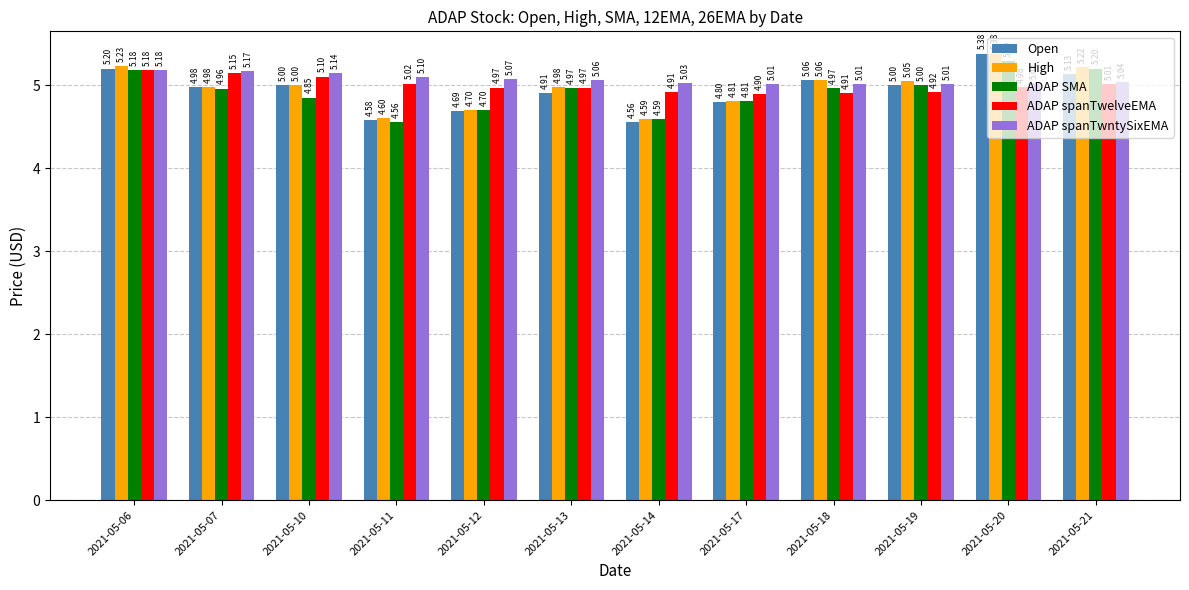

At 2021-05-11, list the series in order from smallest to largest.

ADAP SMA, Open, High, ADAP spanTwelveEMA, ADAP spanTwntySixEMA